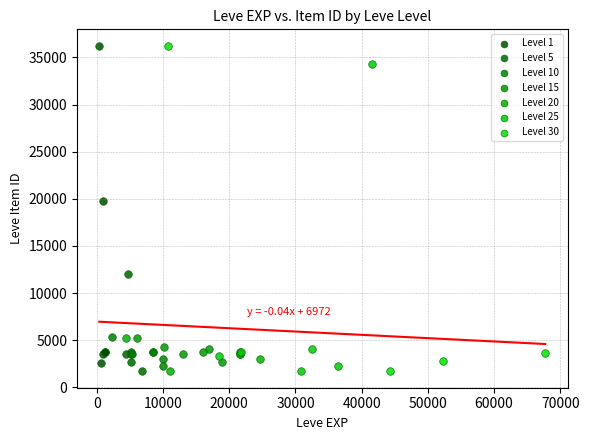

Which series has the widest spread of Y values?

Level 30